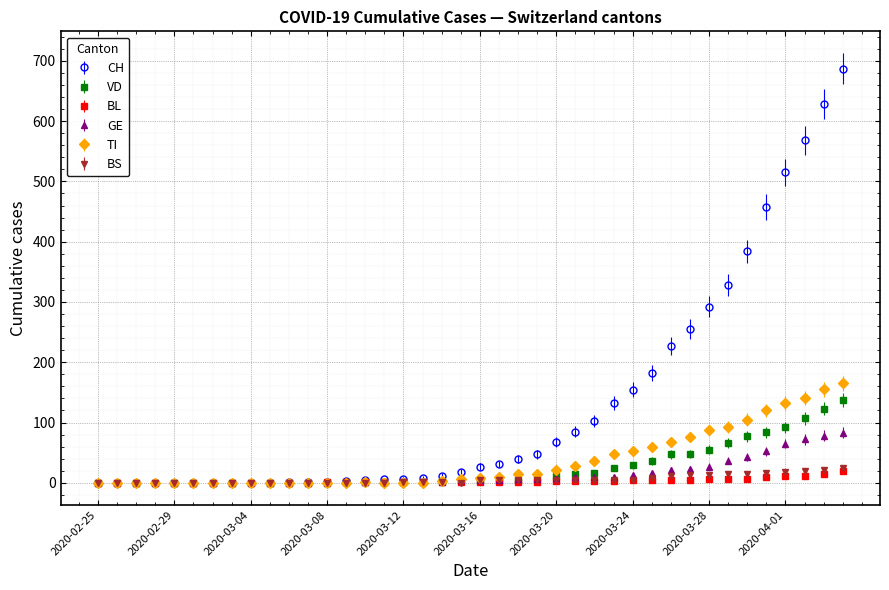

Which series has the largest total across all categories?

CH